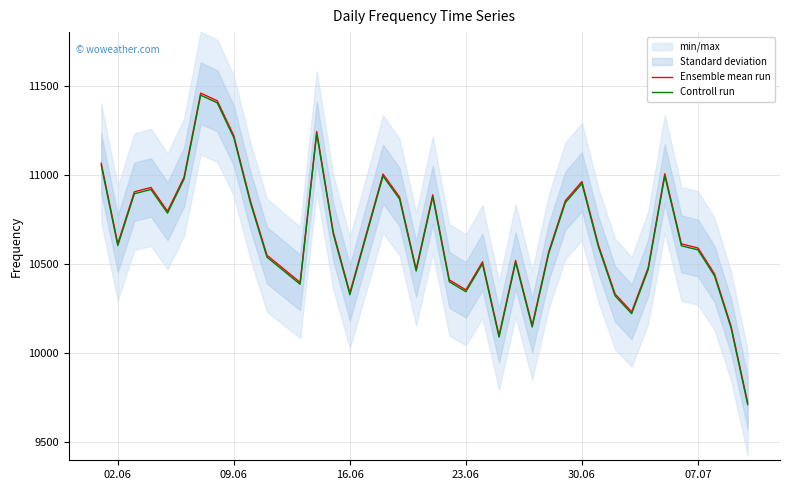

The value of Controll run at 07.07 is 10579.4. True or false?

True